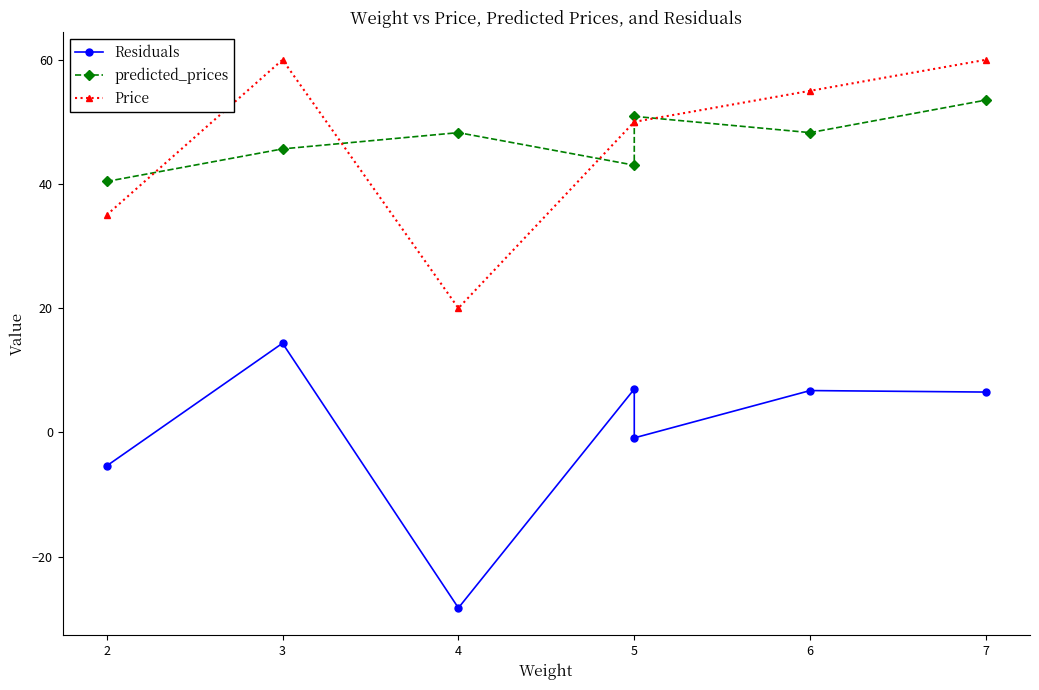

Does the chart display data point markers on the line(s)?

Yes